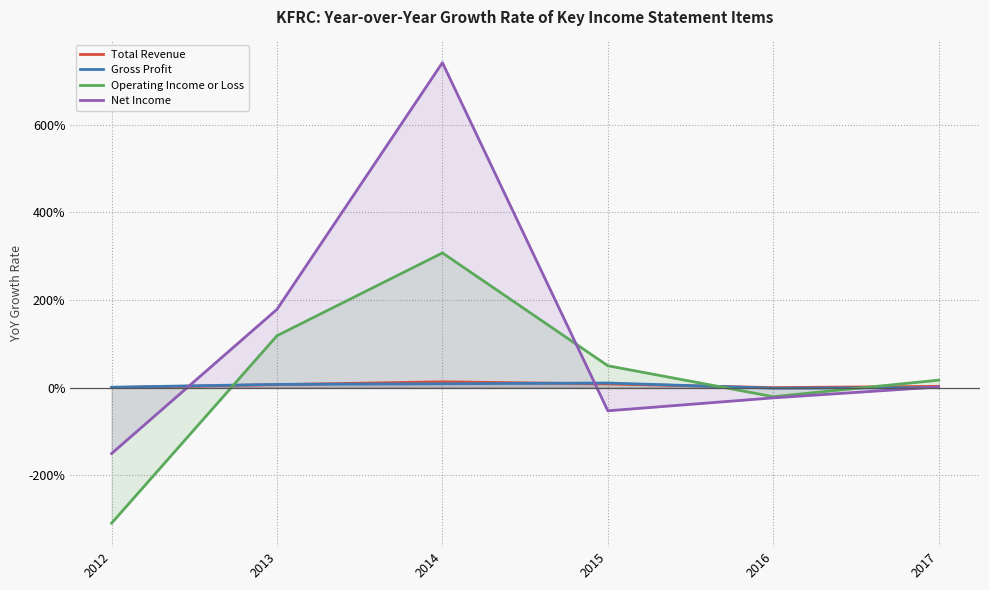

Where is Total Revenue nearest to the value 0?

2016